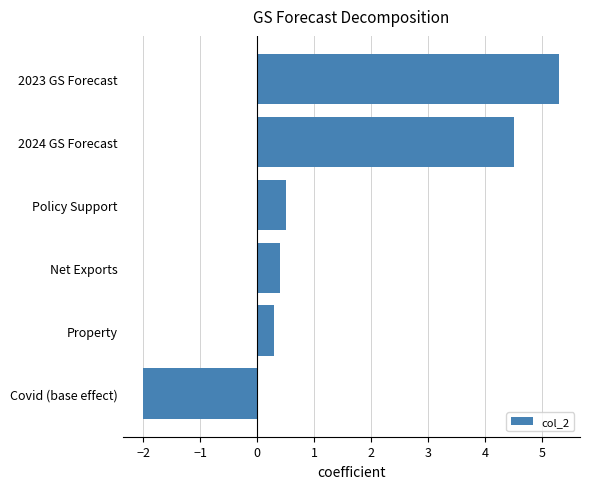

The value at 2023 GS Forecast is 5.3. True or false?

True